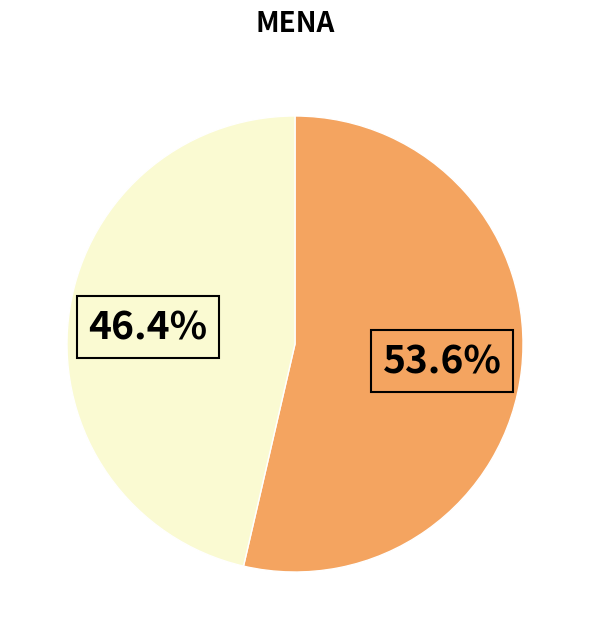

Does any single category account for the majority?

Yes